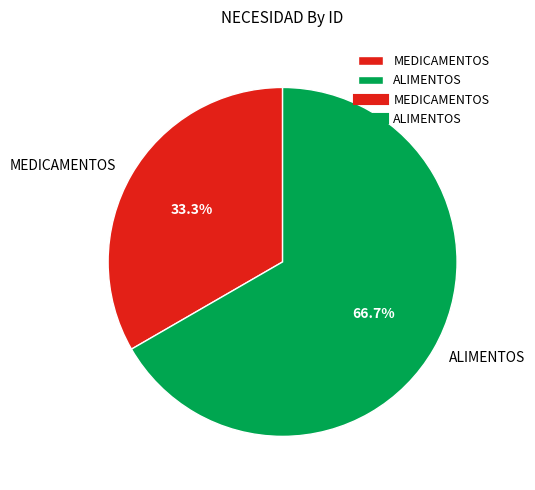

Which has a higher value, MEDICAMENTOS or ALIMENTOS?

ALIMENTOS